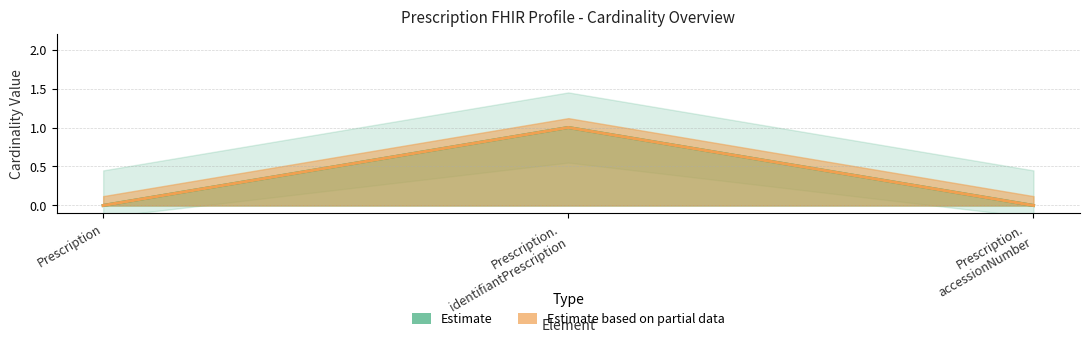

Which series has the largest range (max minus min)?

Min